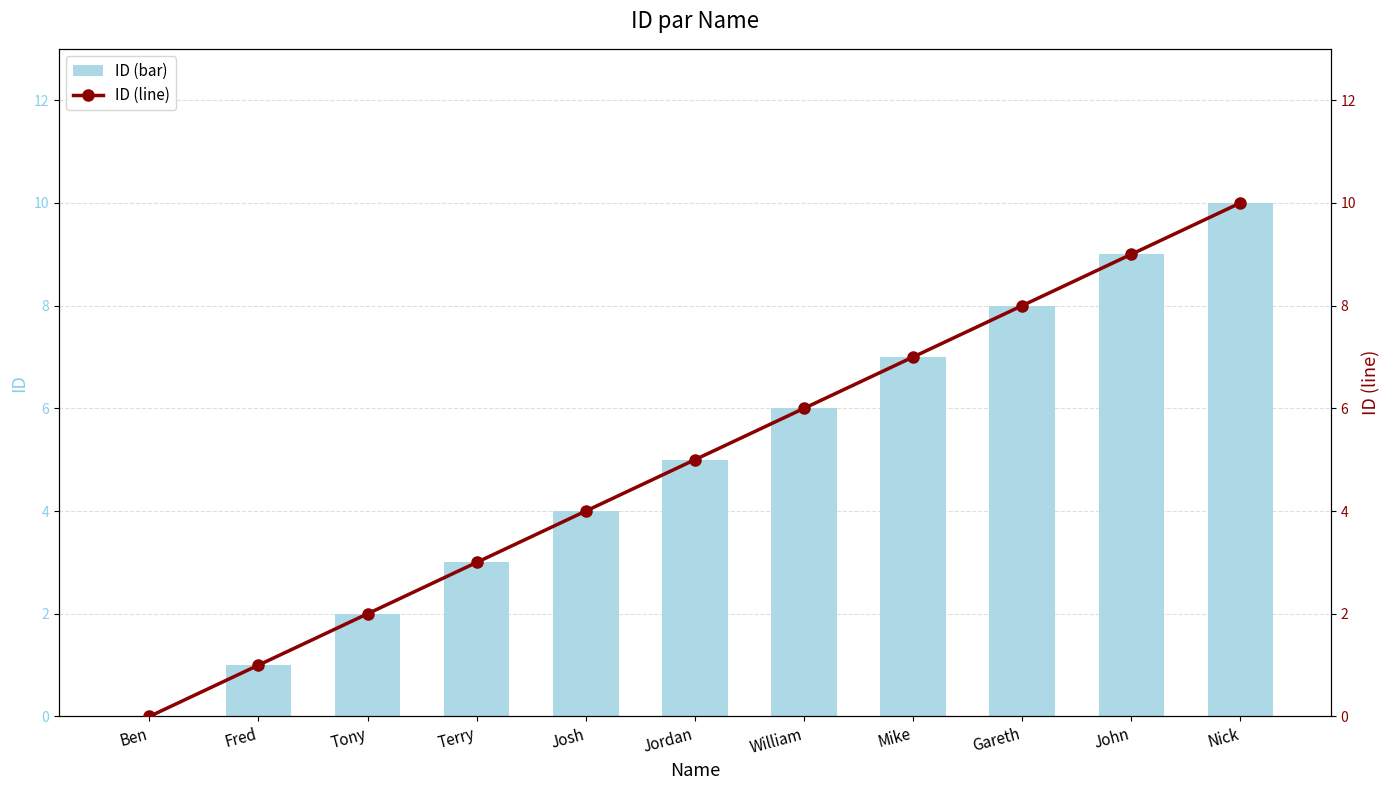

What is the difference between the maximum and second lowest values in the ID (bar) series?

9